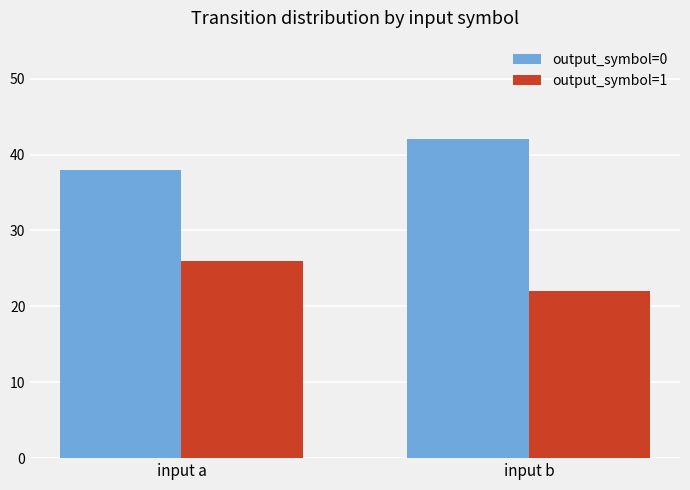

Rank the series by their average value, from lowest to highest.

output_symbol=1, output_symbol=0